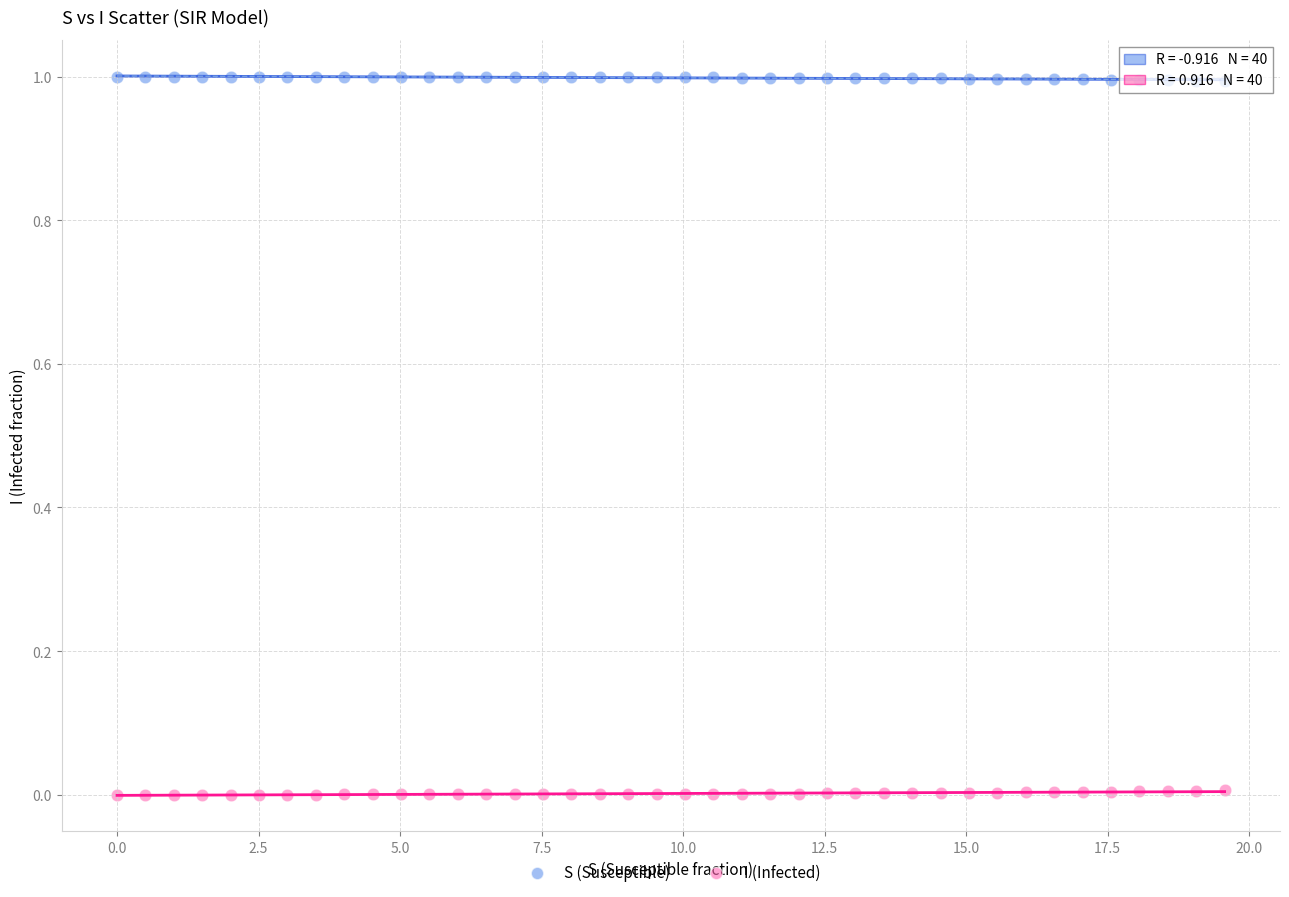

Which series reaches the maximum Y coordinate?

S (Susceptible)